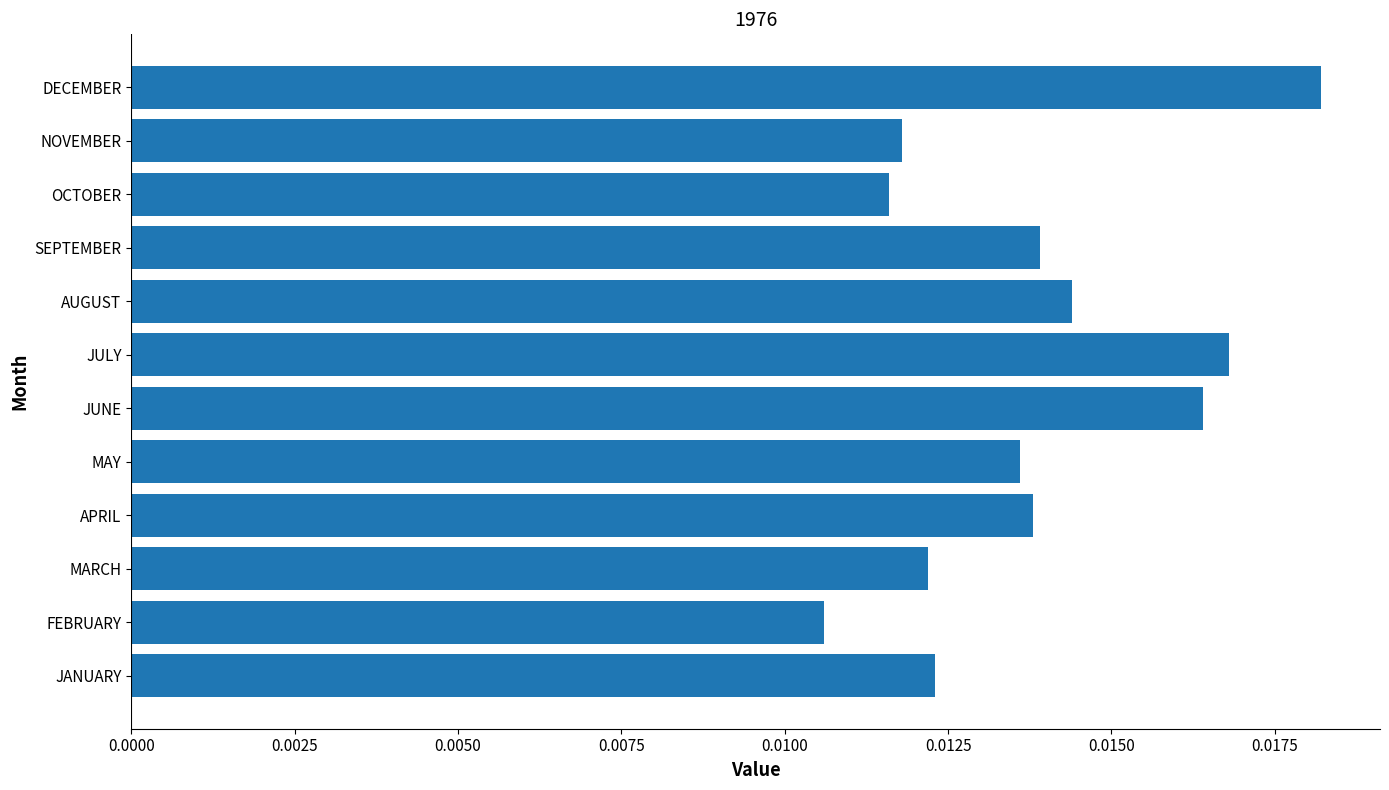

Does the chart contain any negative values?

No